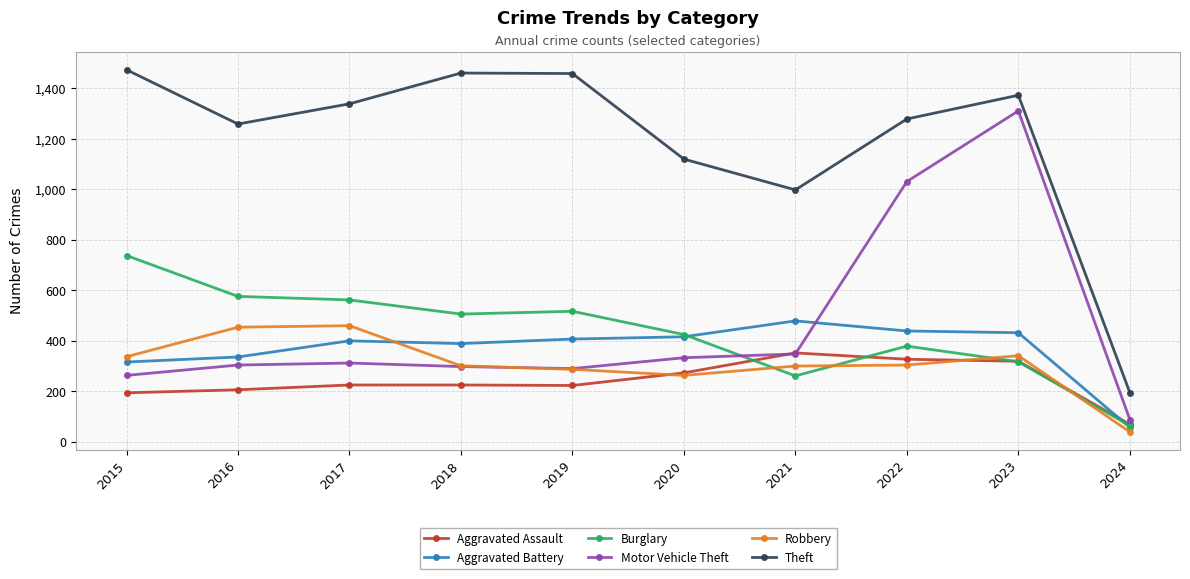

What are all the series names shown in the legend?

Aggravated Assault, Aggravated Battery, Burglary, Motor Vehicle Theft, Robbery, Theft